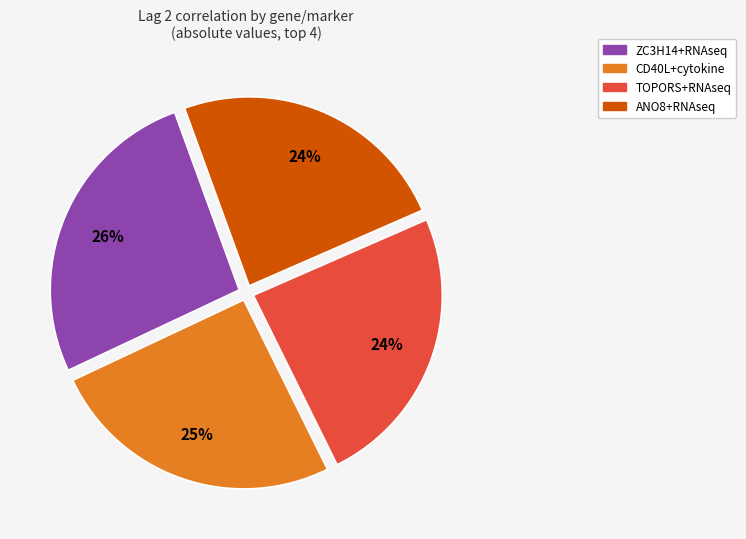

To the nearest percent, what is the difference between the largest and smallest slice percentages?

2%